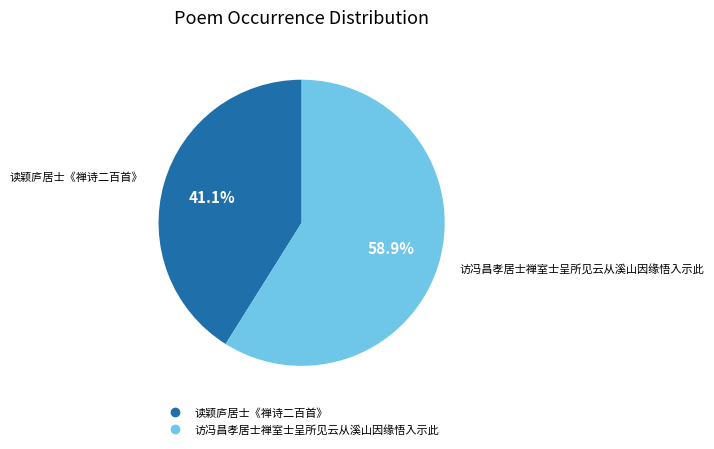

To the nearest percent, what is the combined percentage of 访冯昌孝居士禅室士呈所见云从溪山因缘悟入示此 and 读颖庐居士《禅诗二百首》?

100%